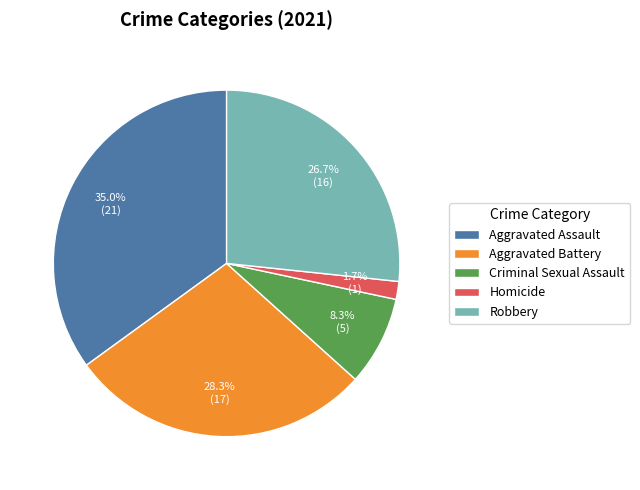

How many slices are in this pie chart?

5